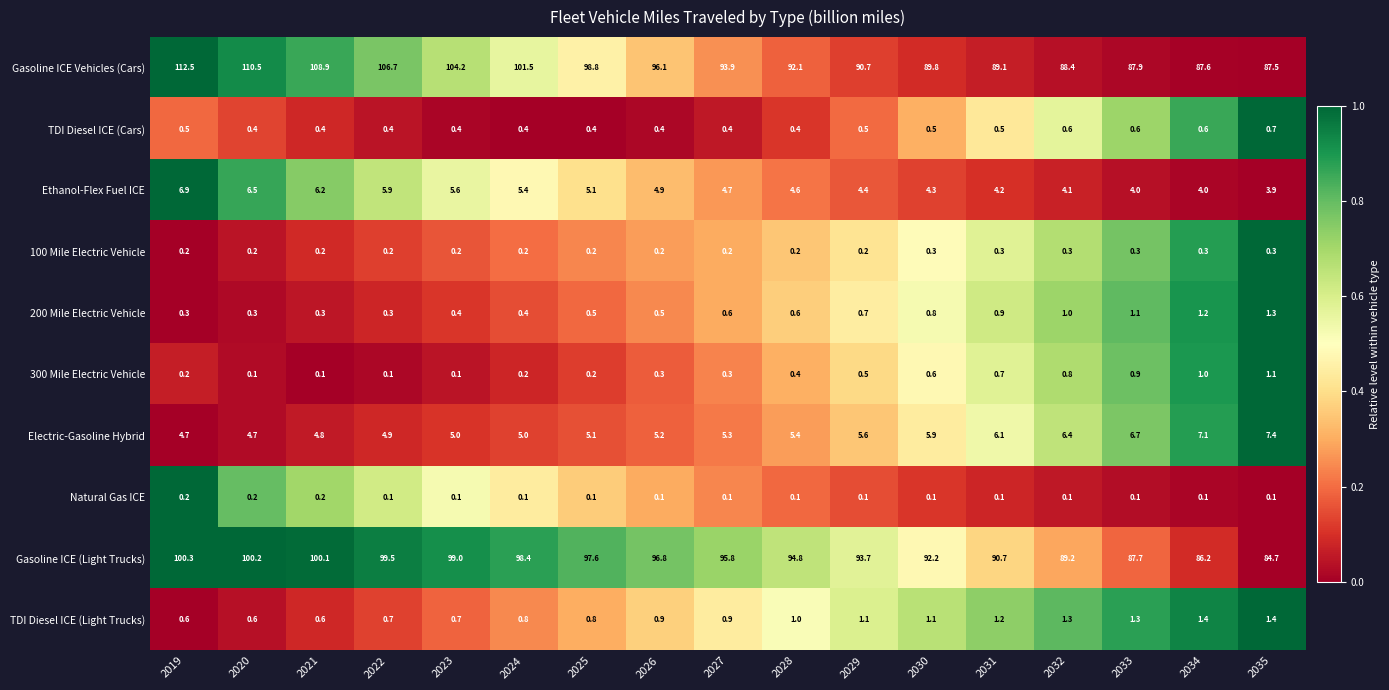

What is the sum of the Gasoline ICE (Light Trucks) values at 2032 and 2023?

188.2